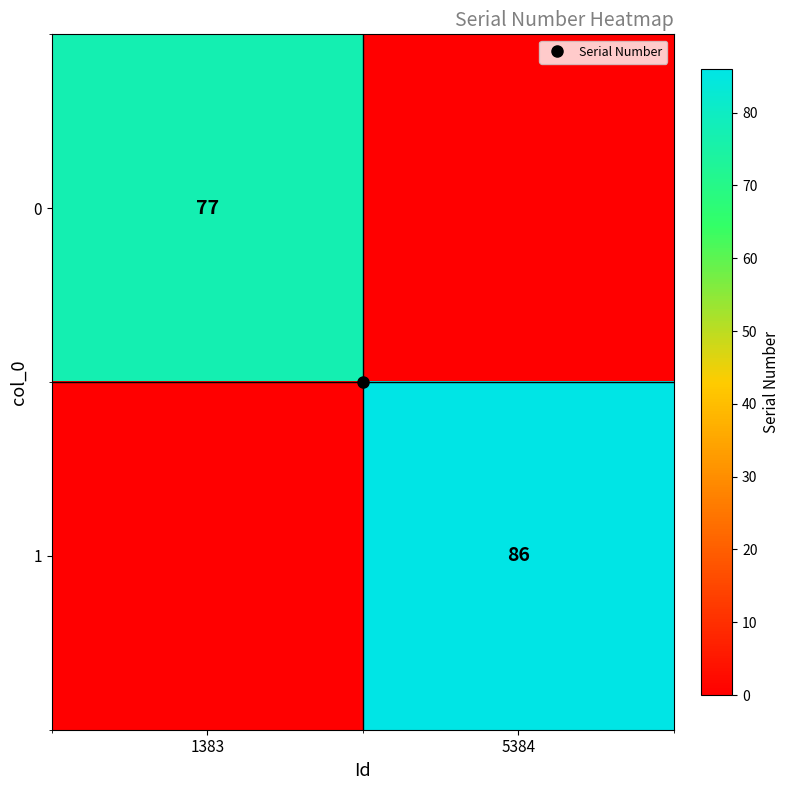

Is the value of 1 at 1383 greater than the value of 0 at 5384?

No